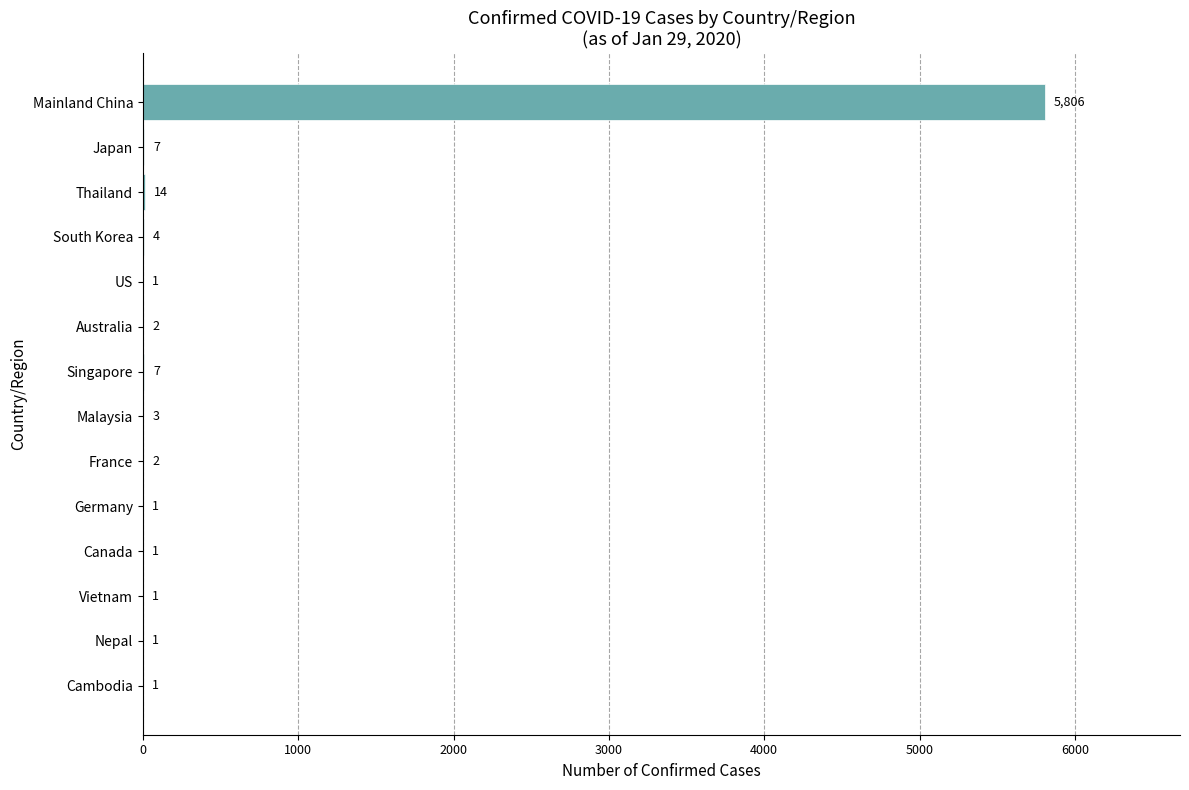

Which has a higher value, France or Vietnam?

France